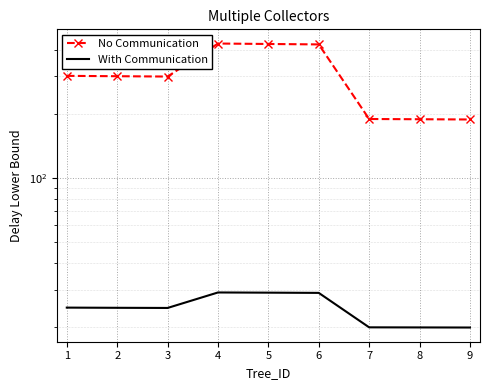

The With Communication series shows 12.0 at 4. True or false?

False